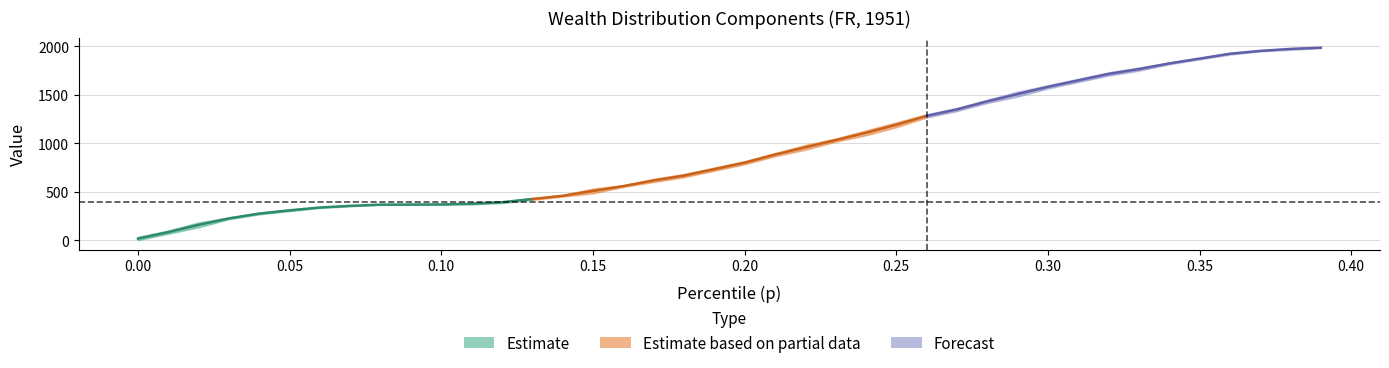

What are all the series names shown in the legend?

Estimate, Estimate based on partial data, Forecast